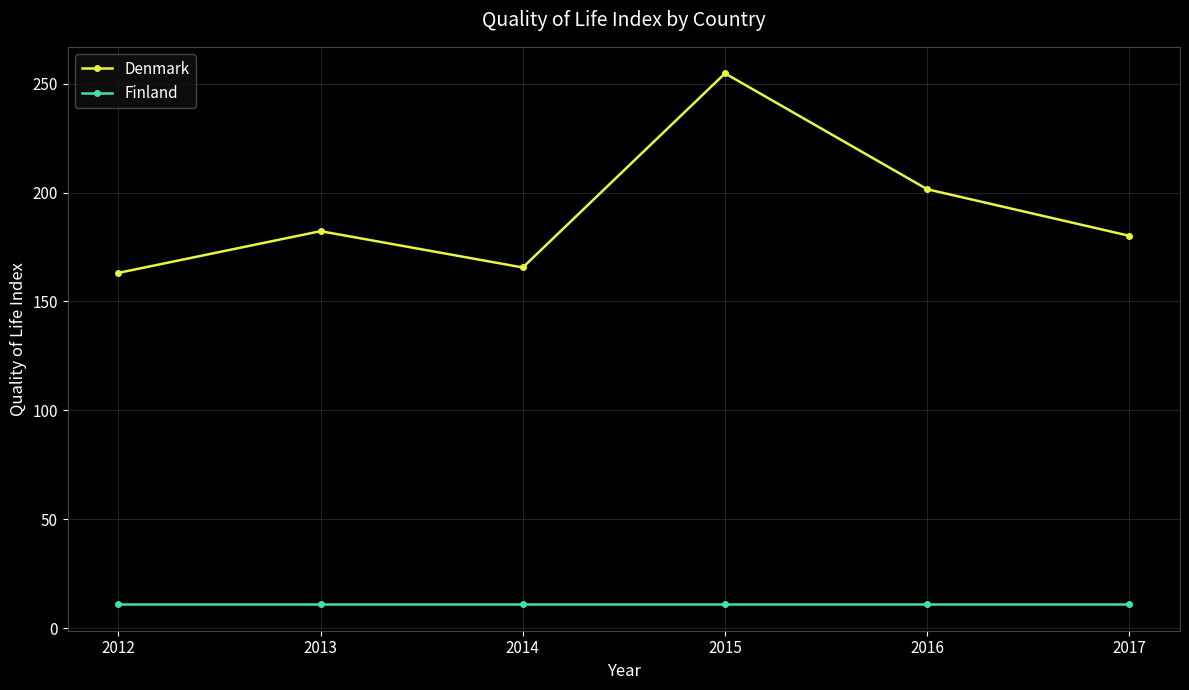

What value does the Finland series have at 2017?

11.0